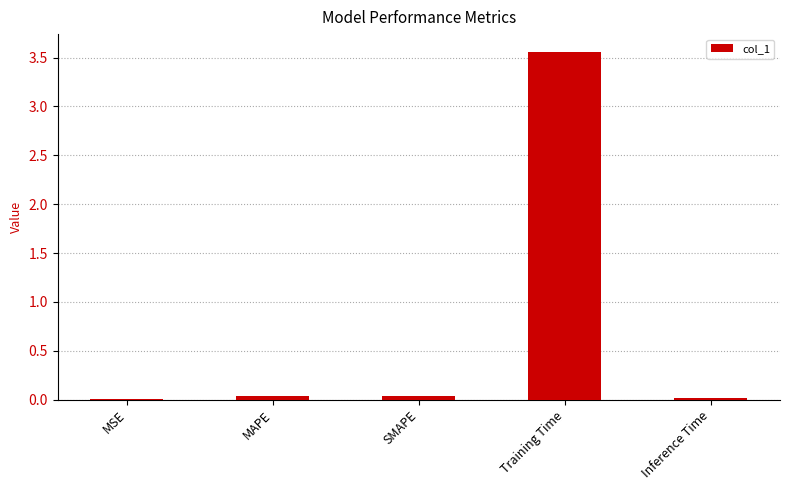

At which category does the chart reach its peak across all series?

Training Time